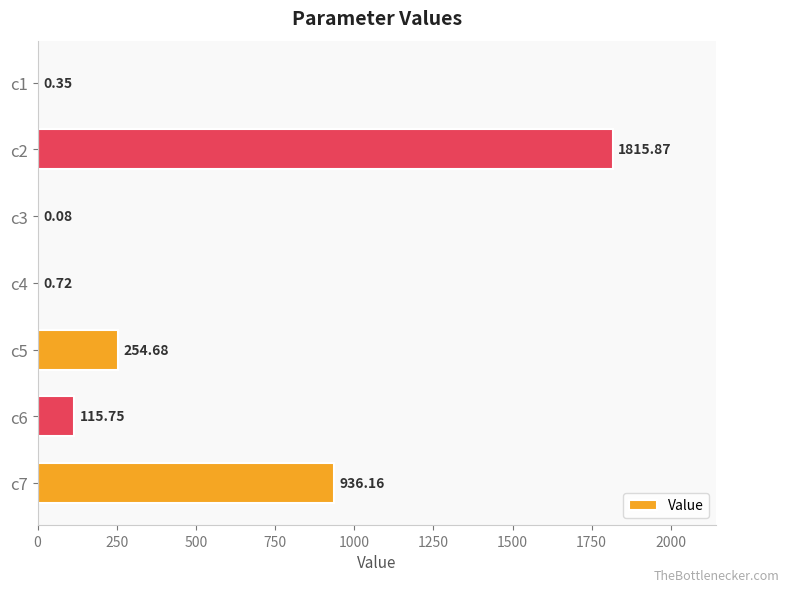

What is the sum of the values at c4 and c2?

1816.6